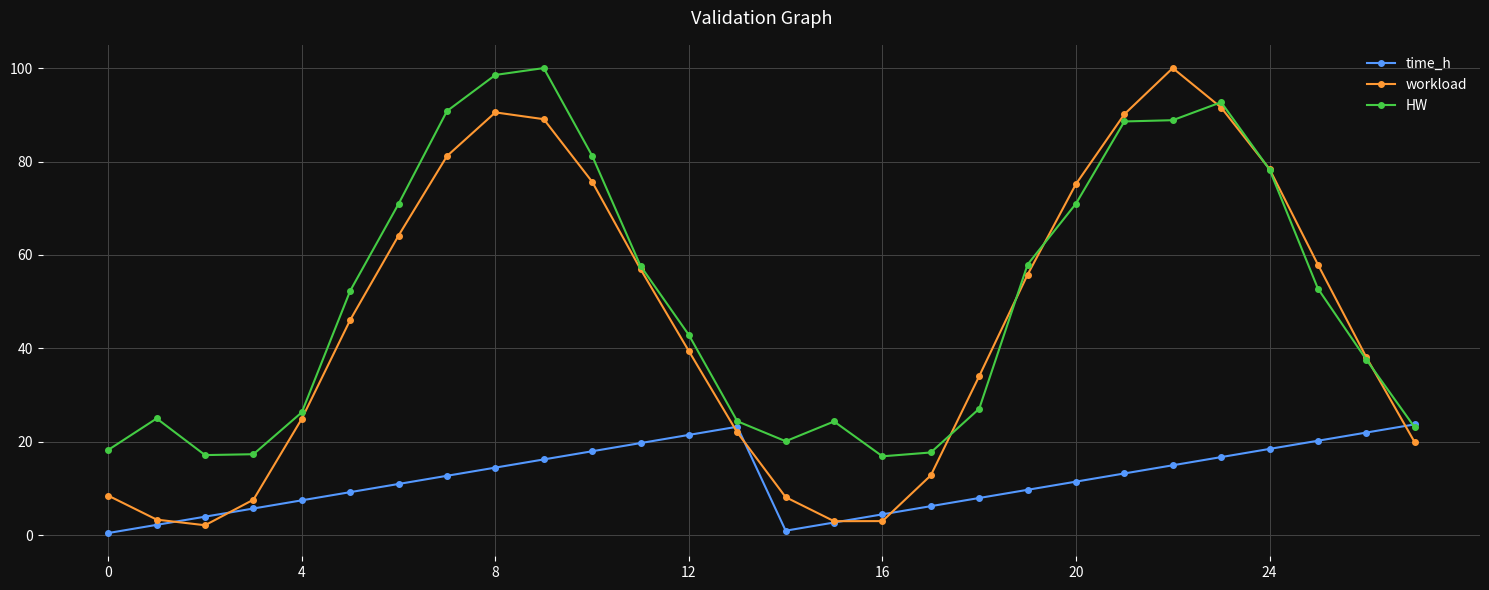

What is the highest value of the HW series?

100.0